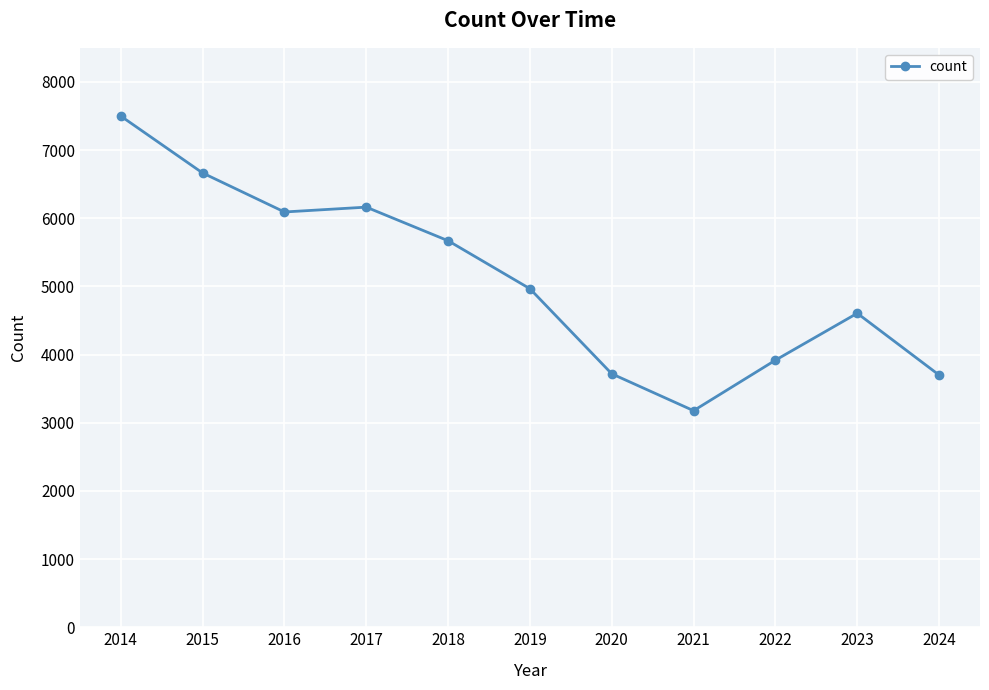

Is it true that the value at 2023 is 4606?

True